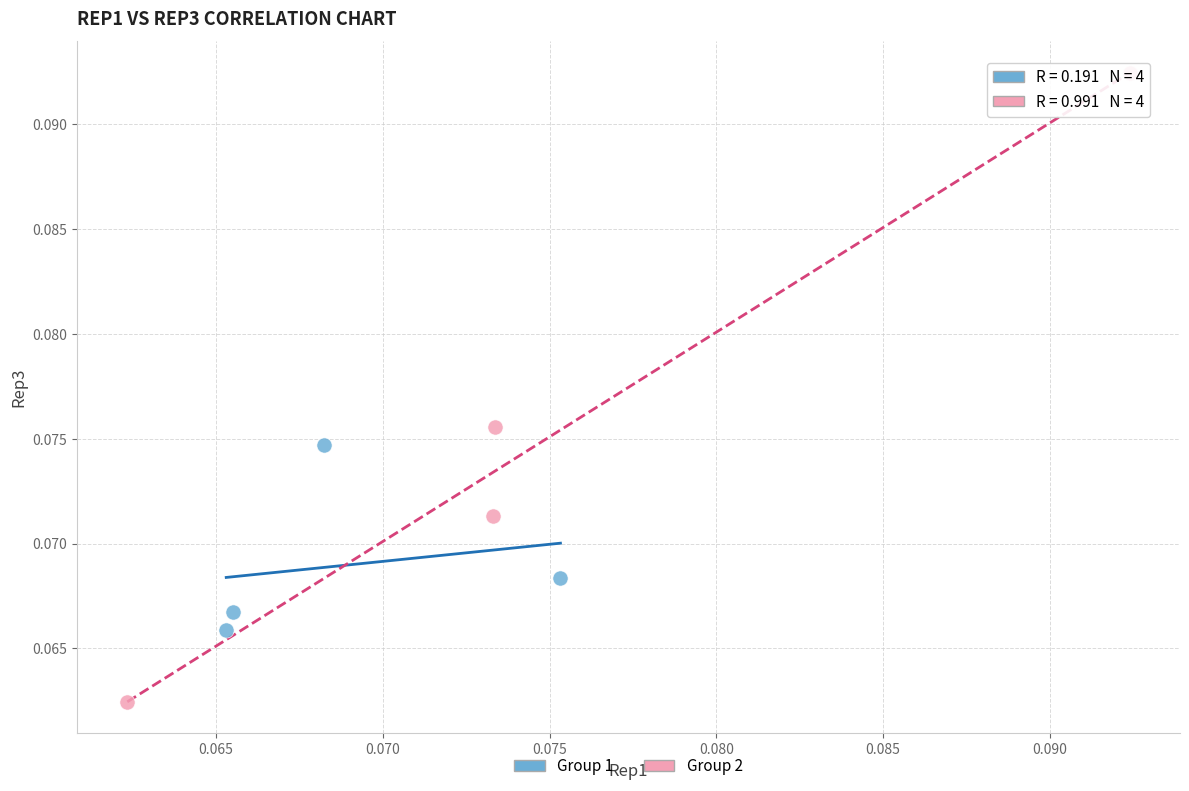

Which series has the largest Y range (max minus min)?

Group 2